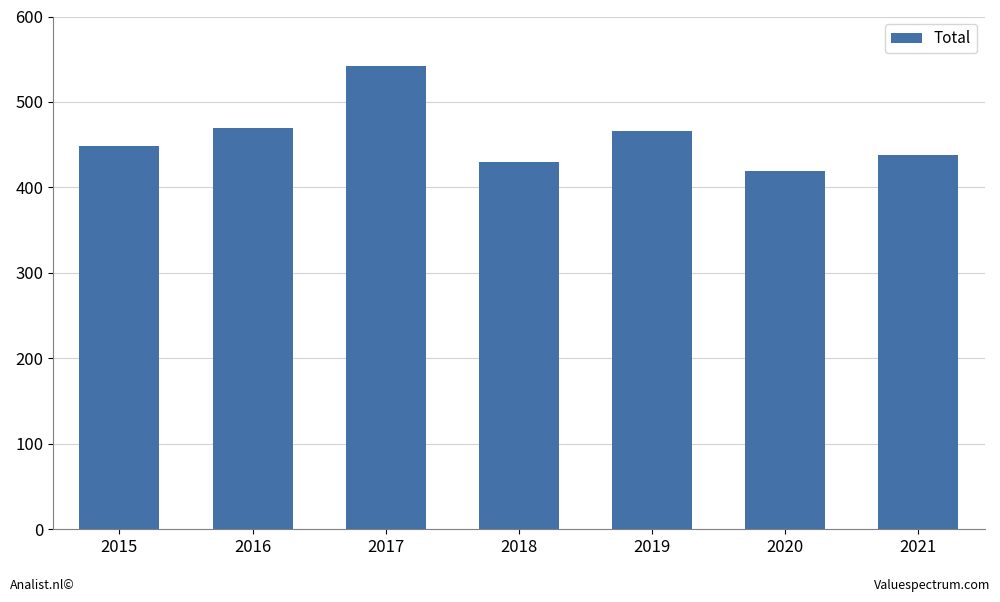

What is the minimum value shown in the chart?

419